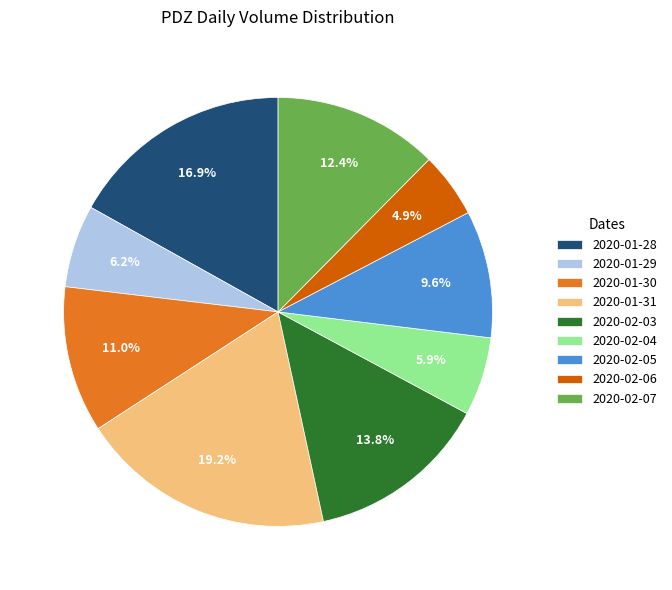

To the nearest percent, what percentage of the pie is 2020-02-05?

10%